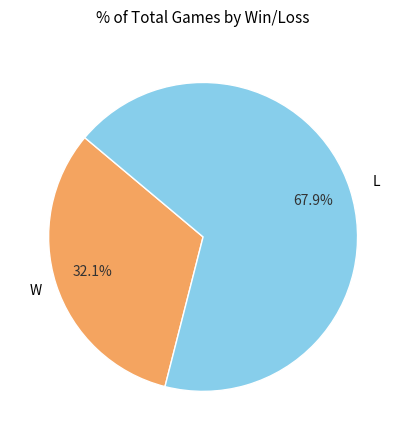

Approximately how many times larger is the value at W compared to L?

0.5